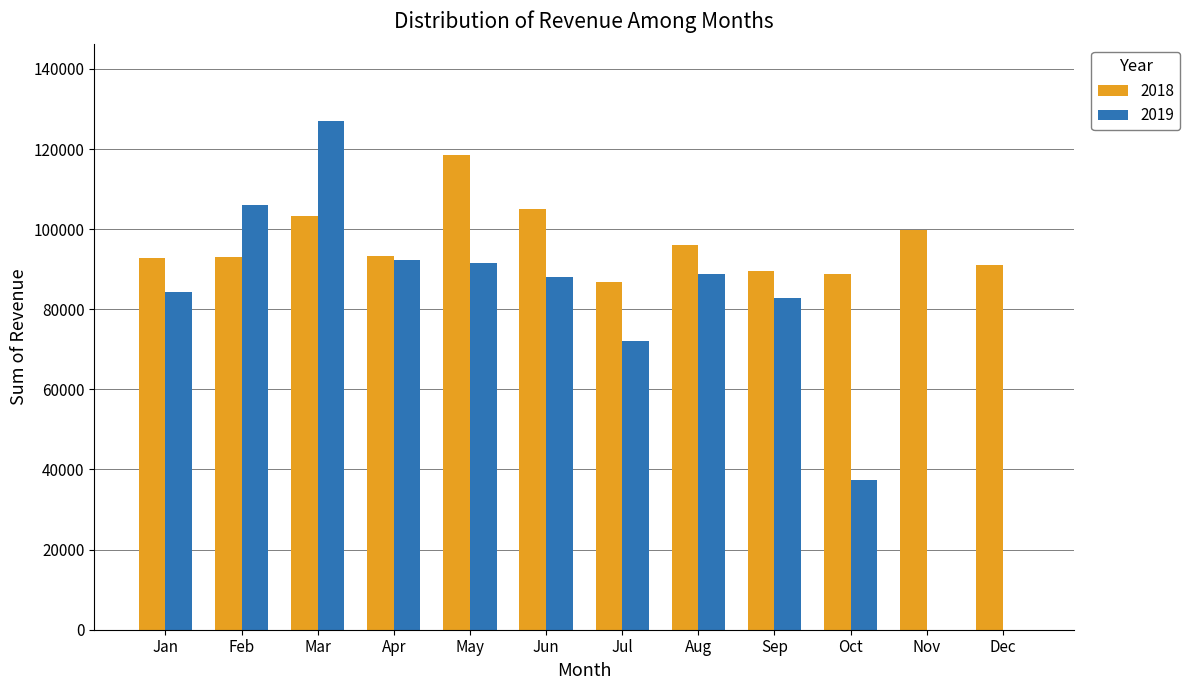

Between Feb and Nov, which series saw the biggest shift?

2019